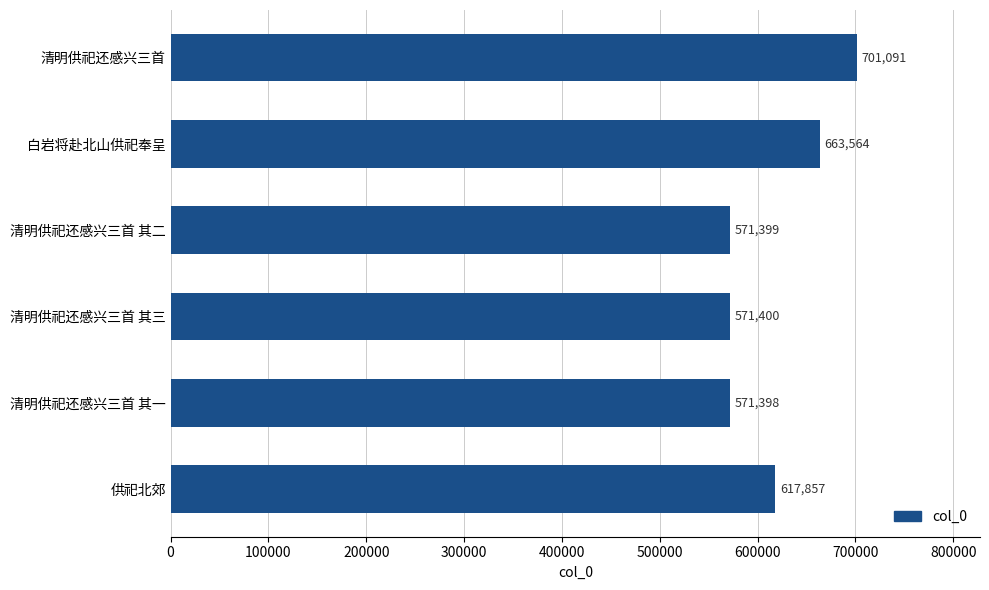

Read the value at 清明供祀还感兴三首 其二.

571399